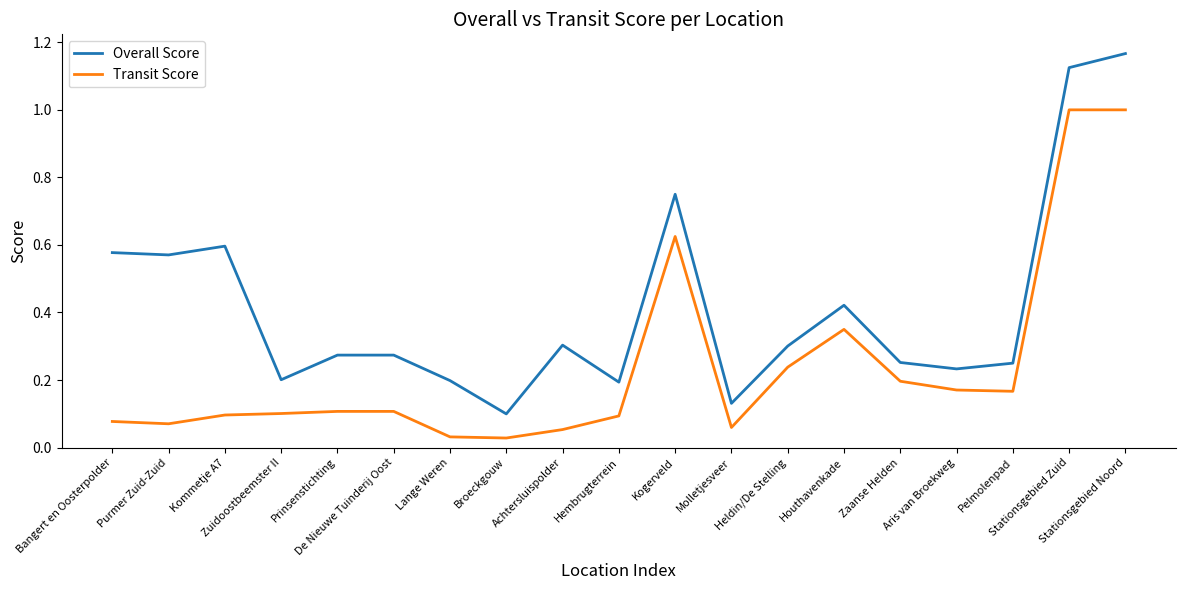

Which series has the largest range (max minus min)?

Overall Score